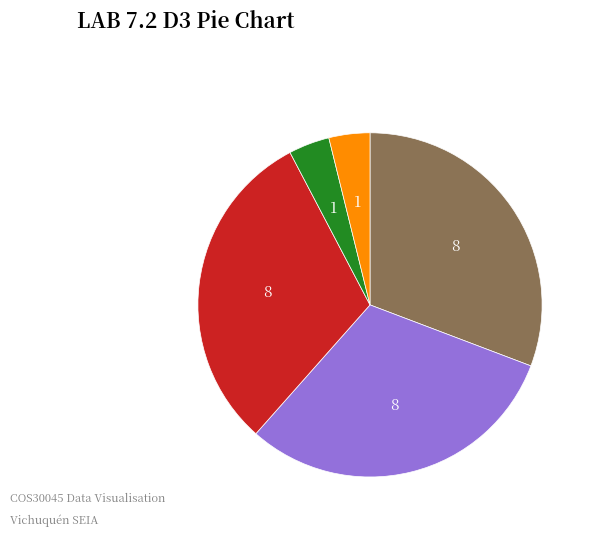

Is there any slice that represents more than half of the pie?

No